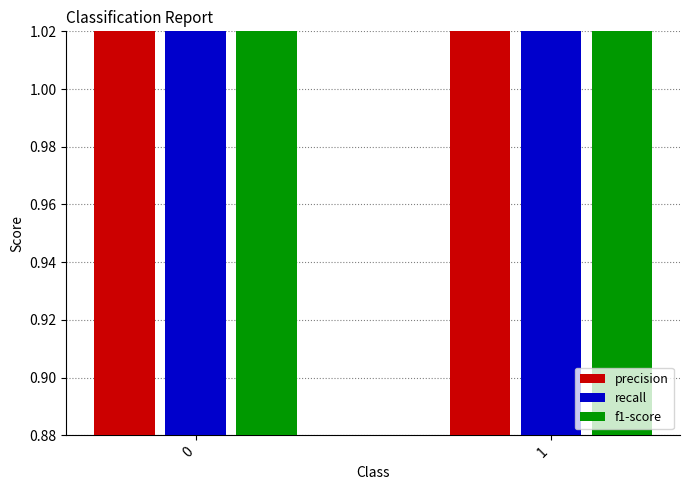

How many recall values are between 0 and 1?

2